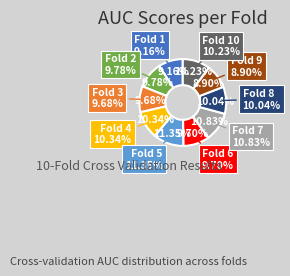

To the nearest percent, what portion does Fold 3 represent?

10%